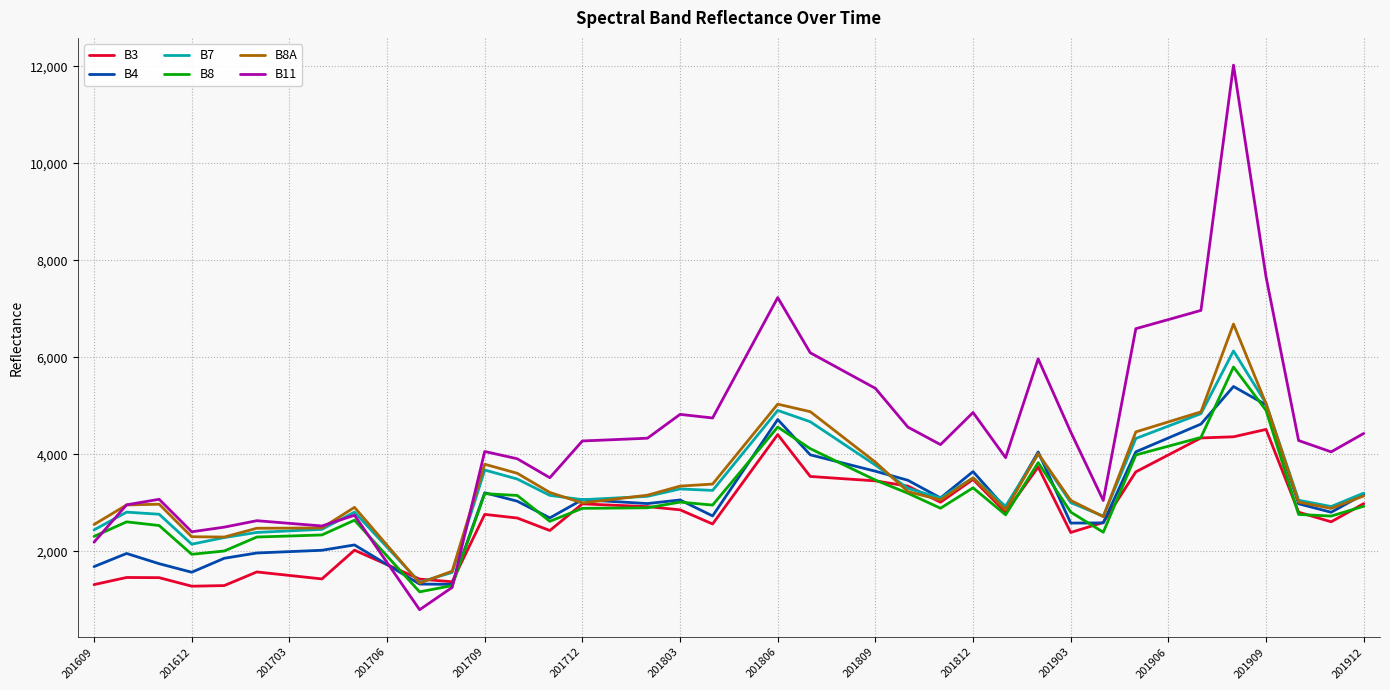

What is the smallest value displayed?

794